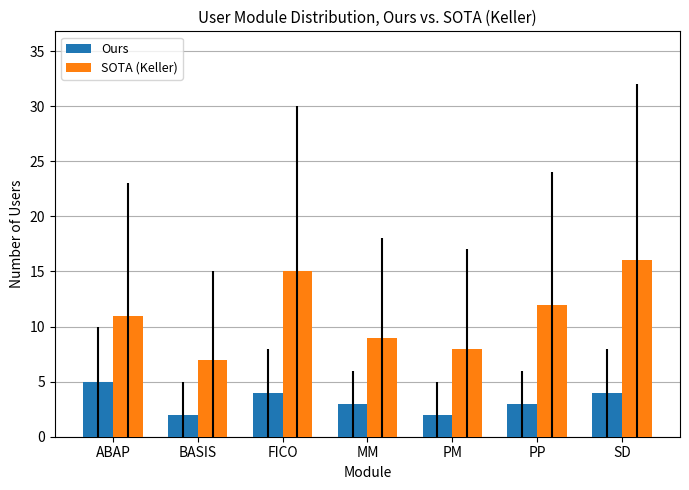

At which label does Ours reach its peak?

ABAP